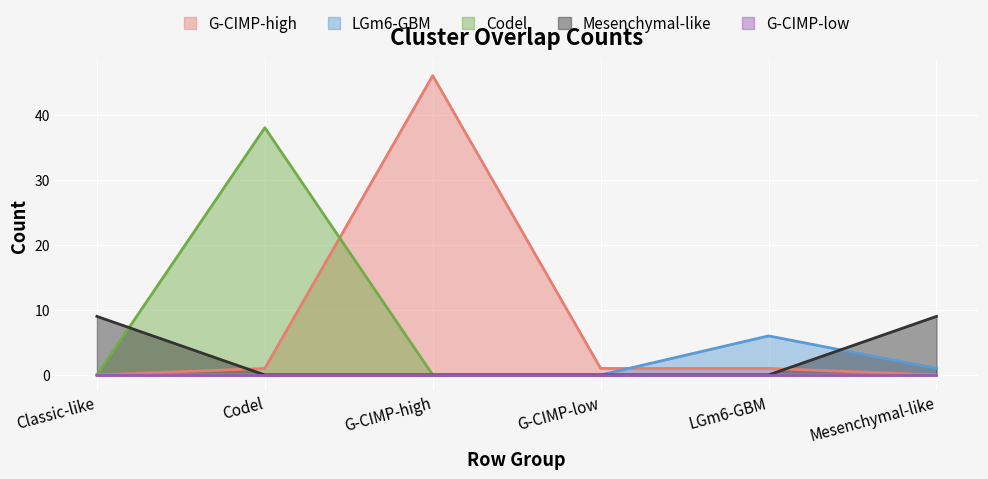

Between Codel and Mesenchymal-like, which is larger?

Codel